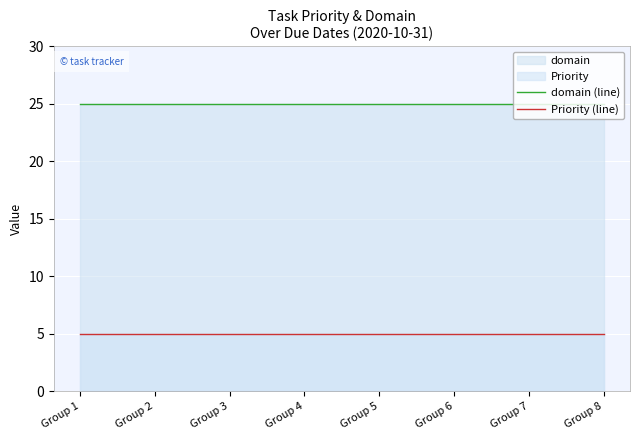

True or false: domain (line) and Priority (line) cross at least once.

False